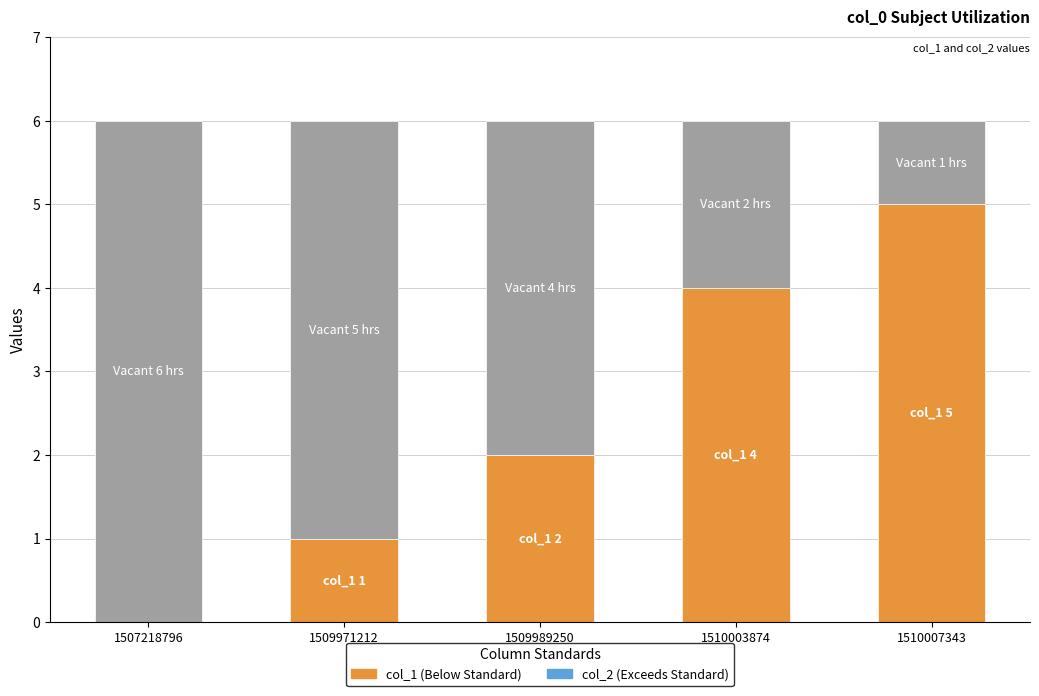

What is the total value across all series at 1510007343?

6